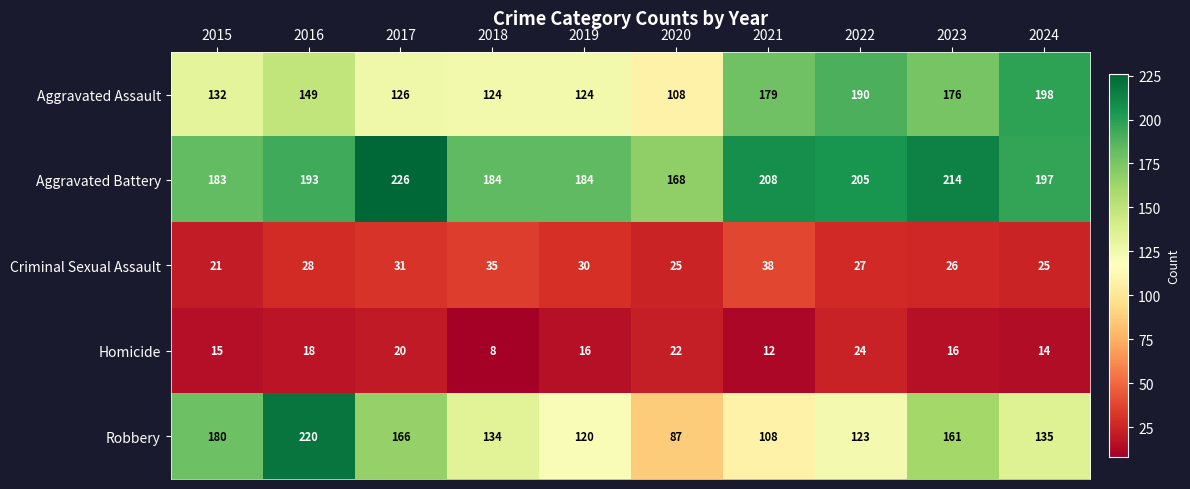

Rank the series at 2018 from highest to lowest value.

Aggravated Battery, Robbery, Aggravated Assault, Criminal Sexual Assault, Homicide